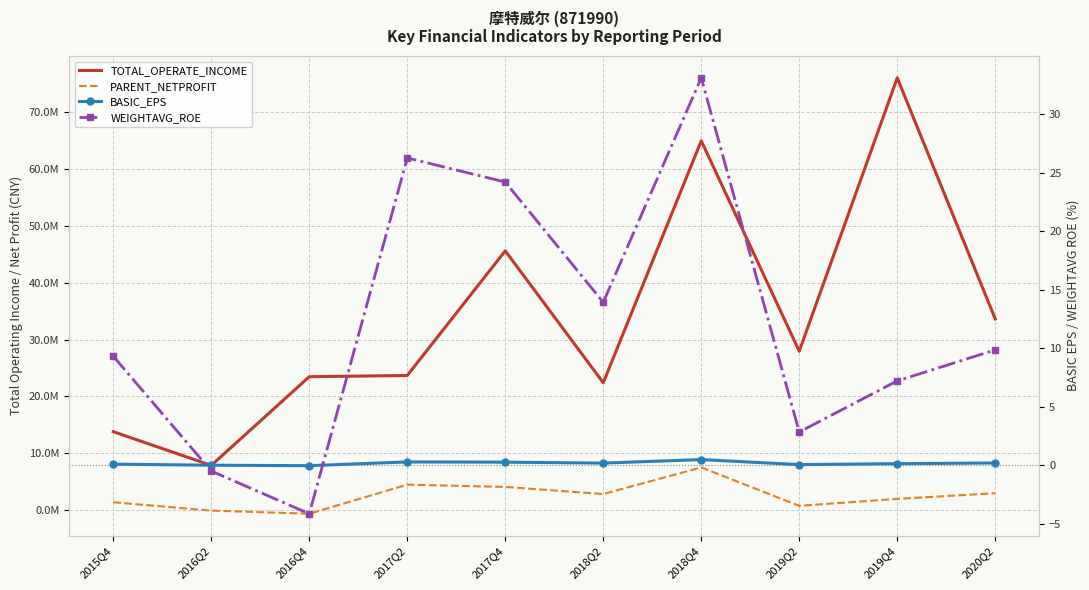

What position from the right is 2015Q4?

10